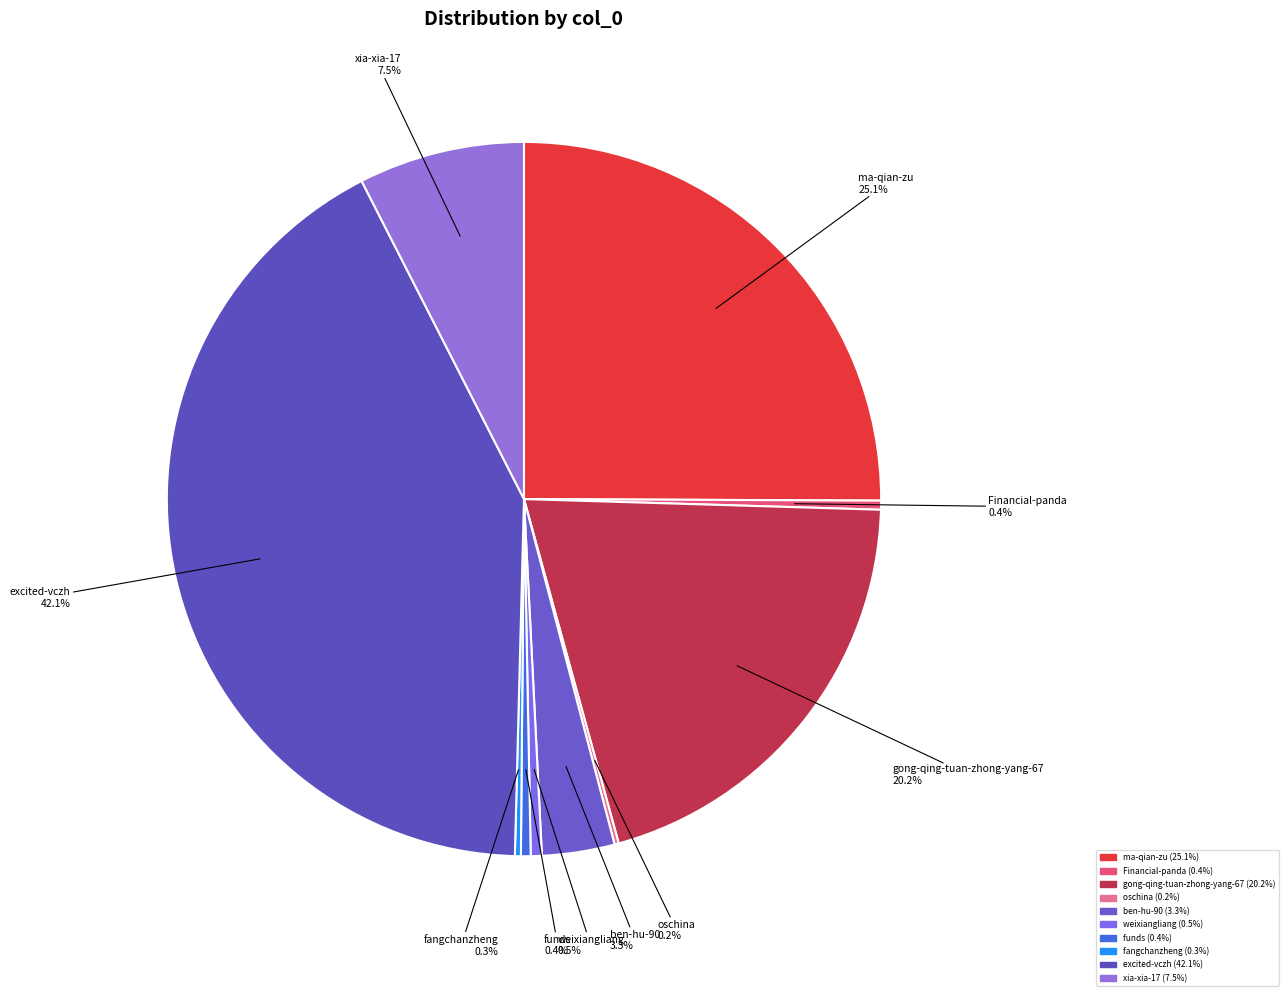

What percentage do weixiangliang and ben-hu-90 together represent?

3.8%